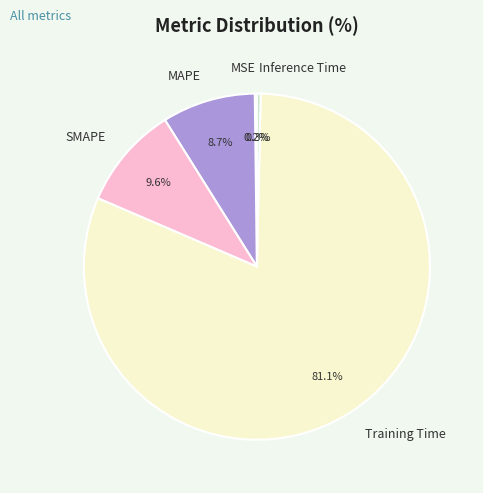

Which category accounts for the majority?

Training Time